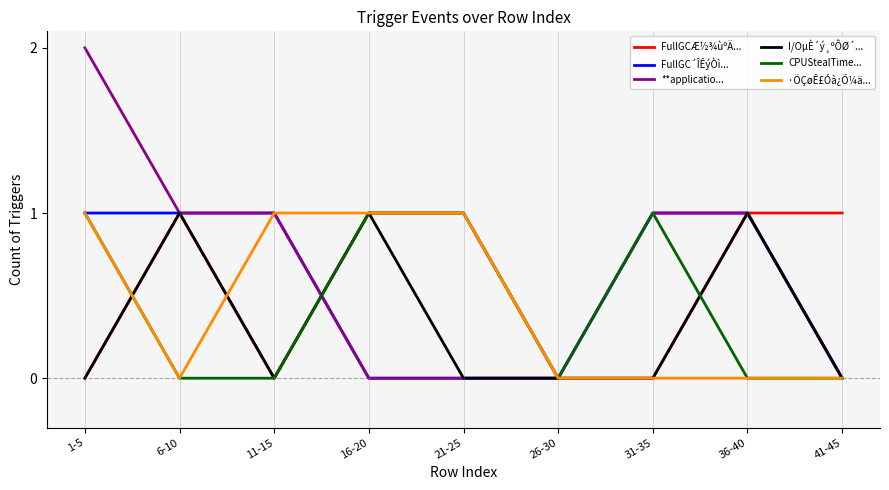

What is the total value across all series at 6-10?

4